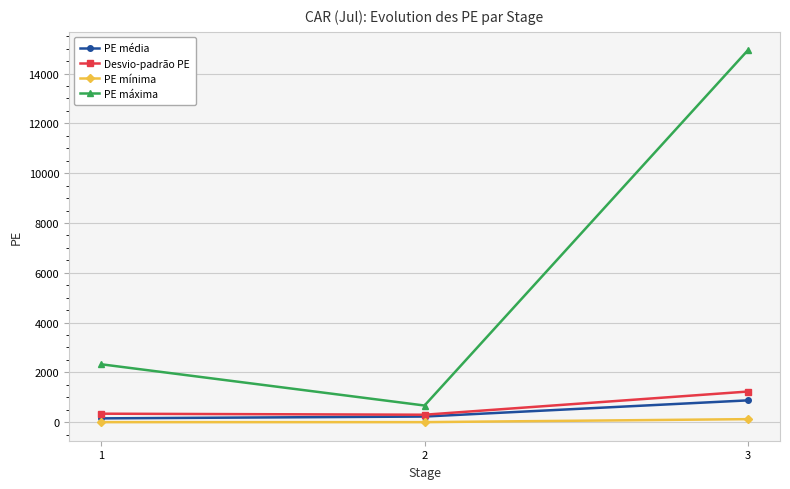

What is the highest value of the PE máxima series?

14929.6